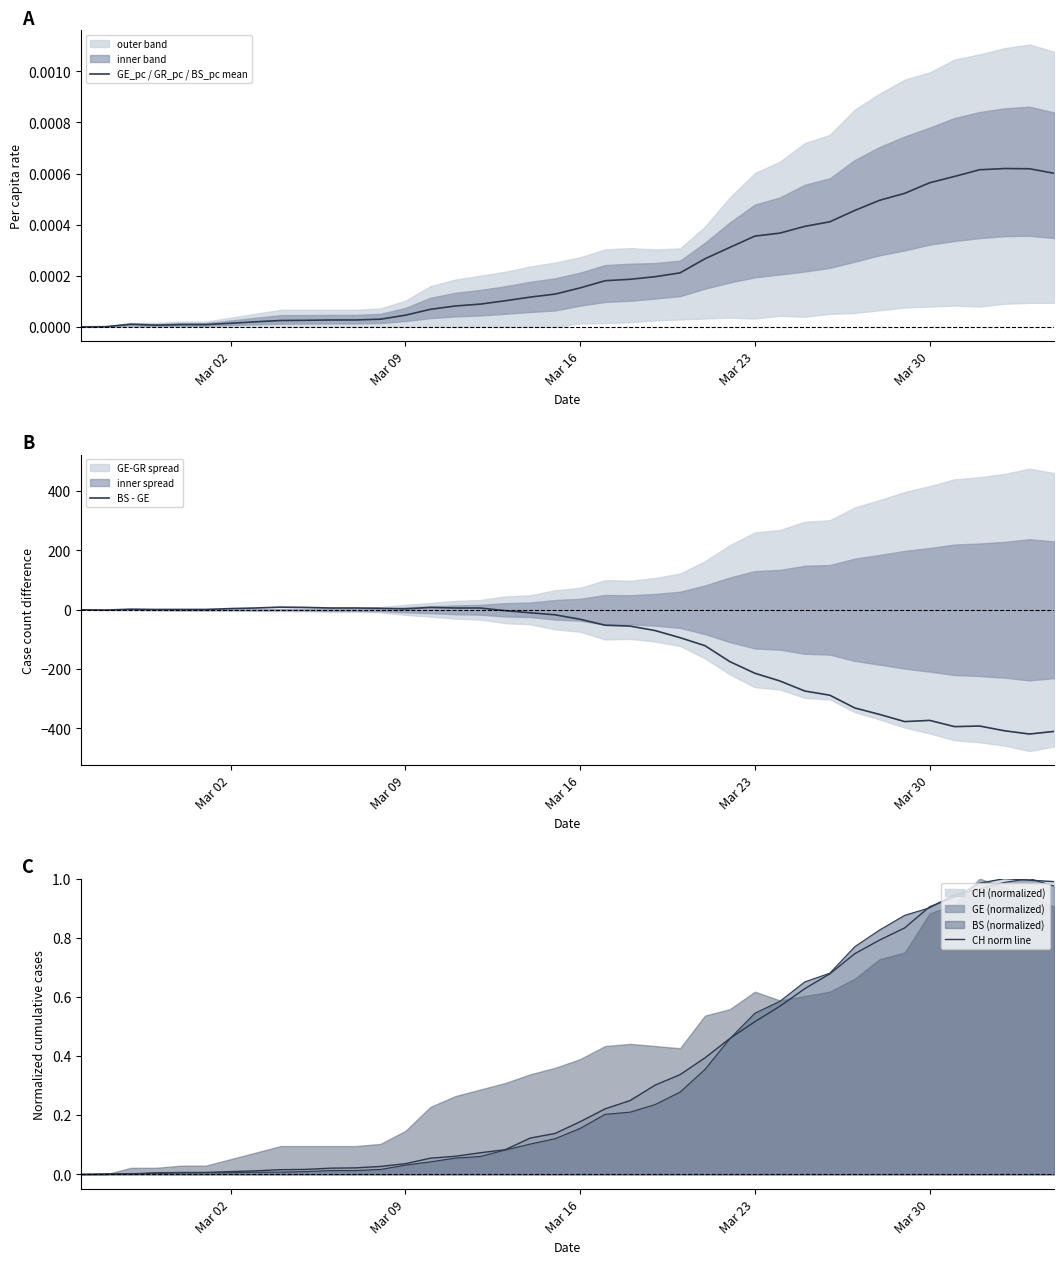

True or false: GE_pc / GR_pc / BS_pc mean has more than 1 points higher than both neighbors.

True